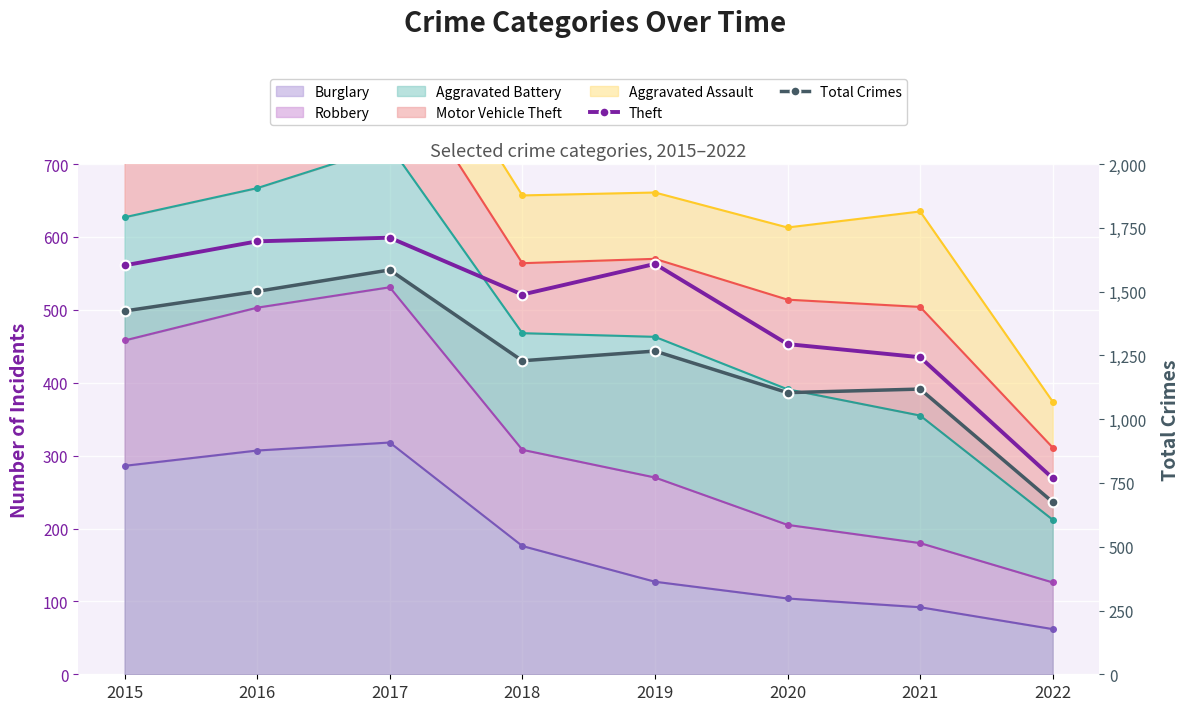

Reading right to left, list all the values displayed in this chart.

Theft: 269	435	453	563	521	599	594	561
Total Crimes: 675	1118	1104	1267	1229	1585	1501	1424